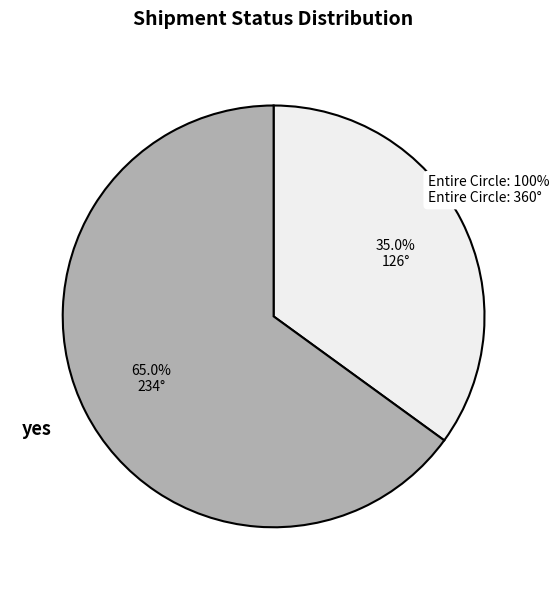

Is yes the majority of the pie?

Yes